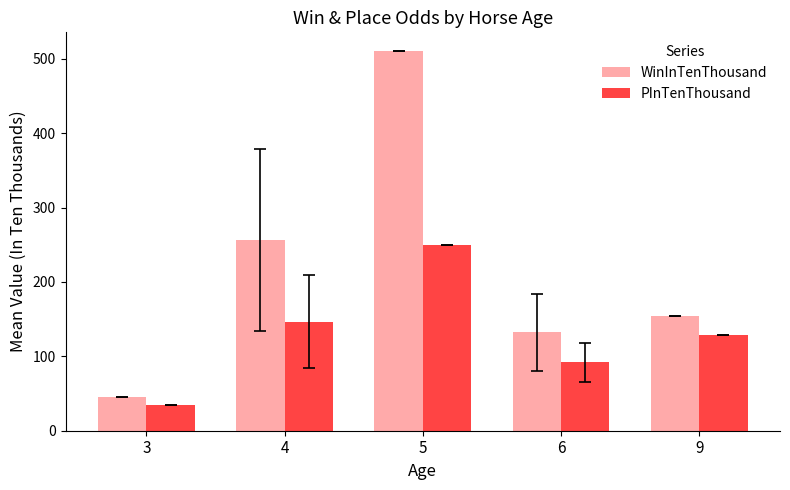

What is the sum of the PInTenThousand values at 3 and 6?

125.8